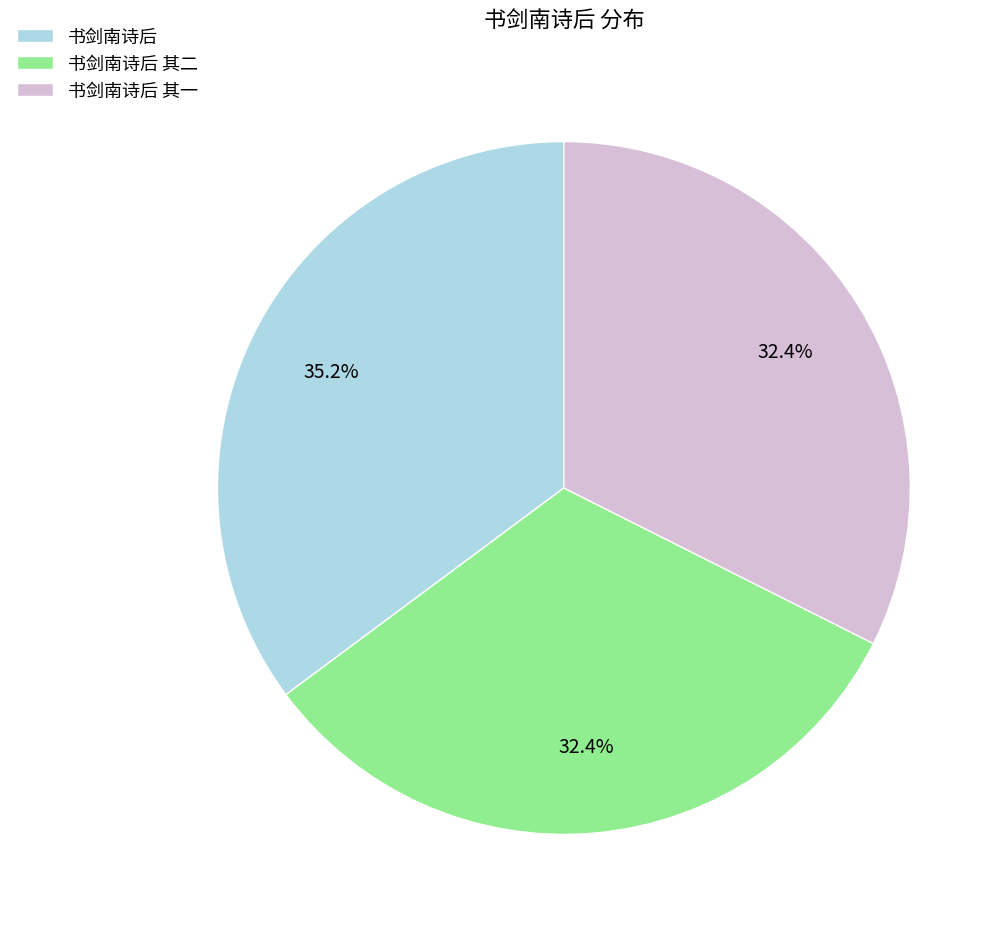

Is it true that 书剑南诗后 其一 is 32% of the pie?

True